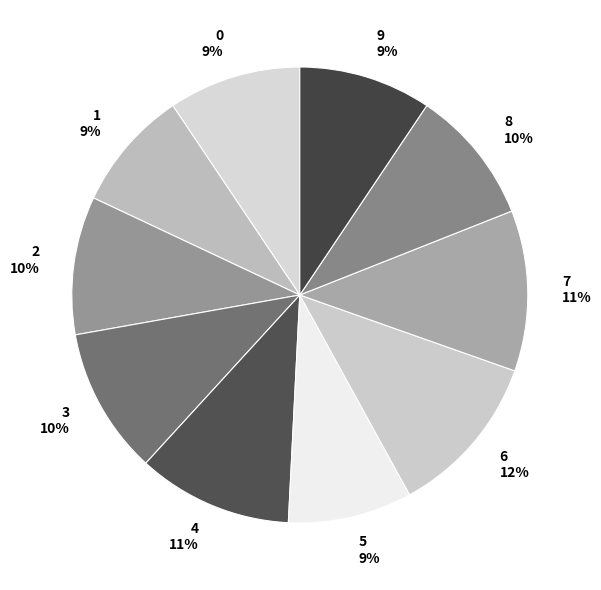

Do 7 and 6 together represent more than half of the pie?

No